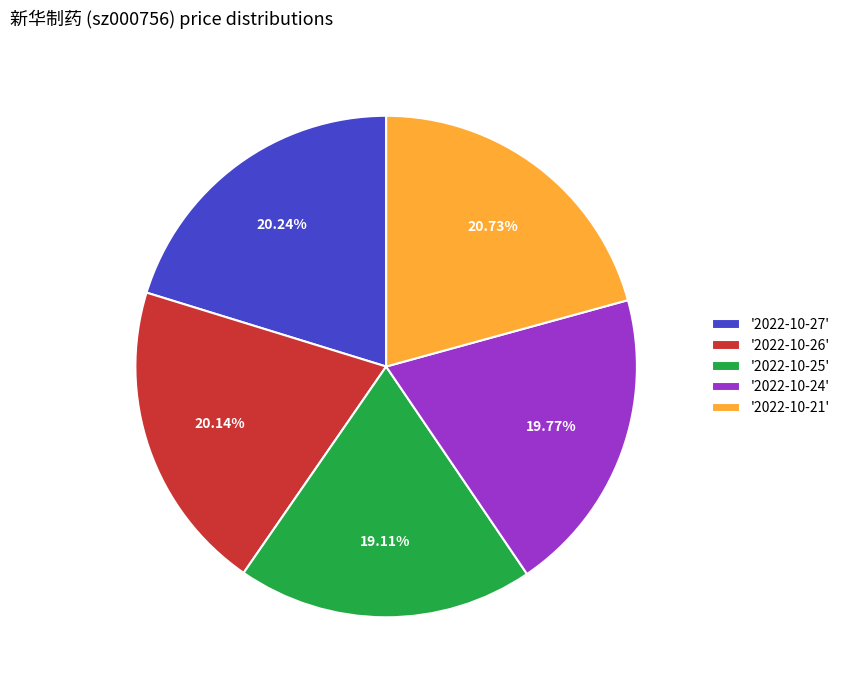

What is the ratio of the value at '2022-10-25' to the value at '2022-10-26'?

0.9